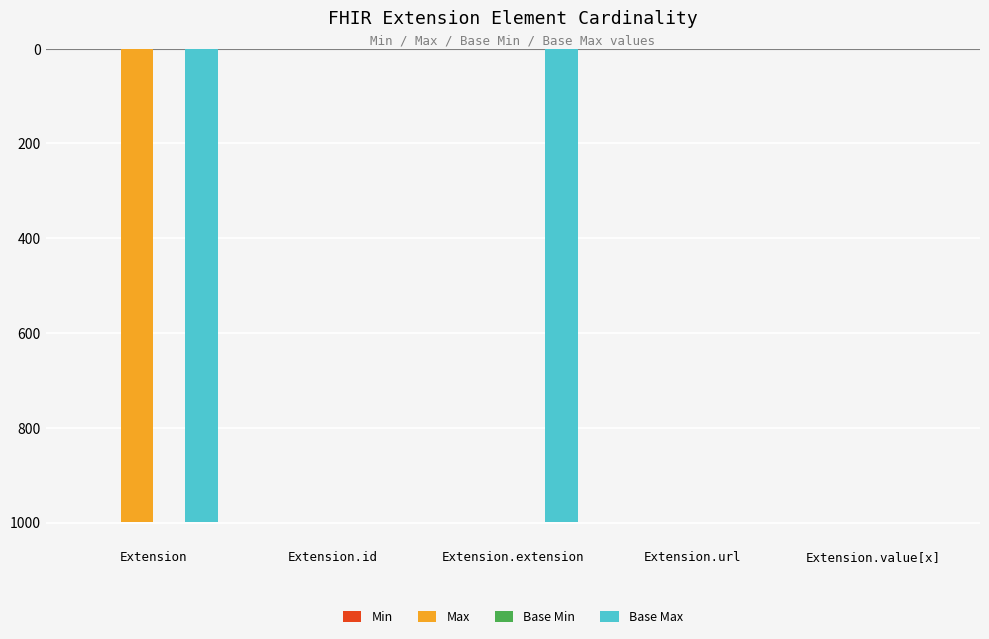

What is the difference between the maximum and minimum values in the Max series?

999